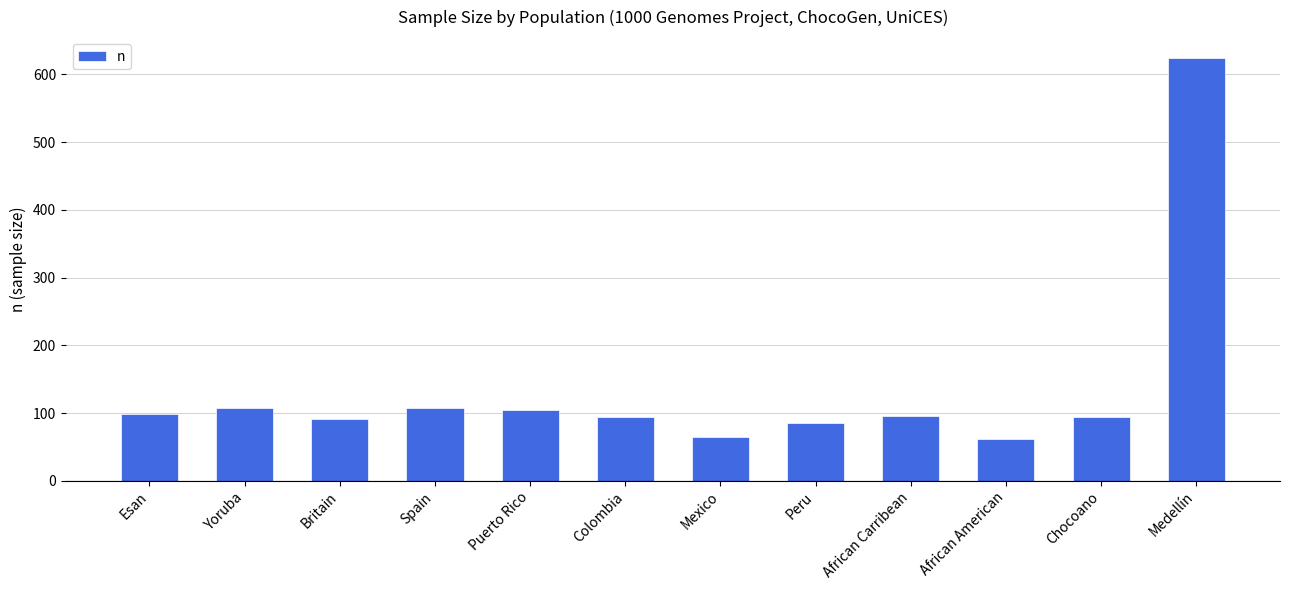

How many bars are there in total?

12